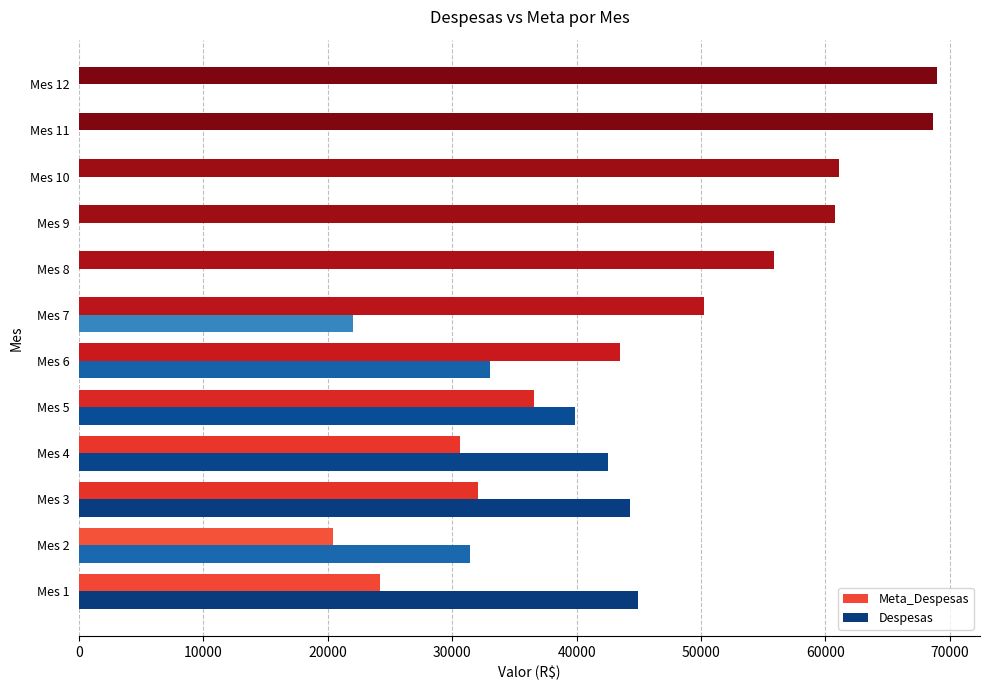

Which series changed the most between Mes 3 and Mes 10?

Despesas